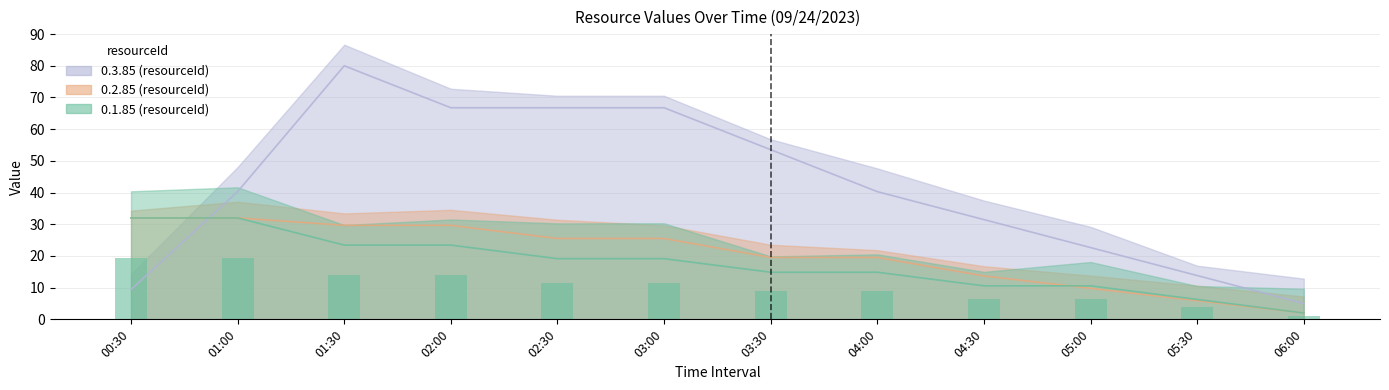

Where is 0.1.85 nearest to the value 10?

03:30